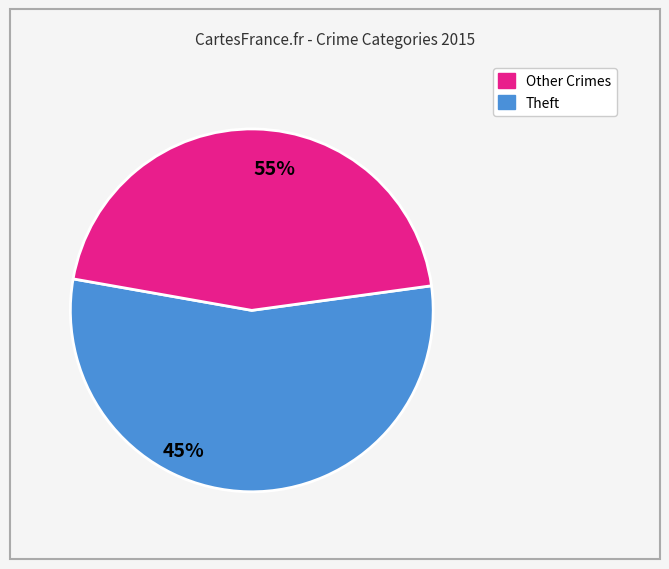

Does any single category account for the majority?

Yes